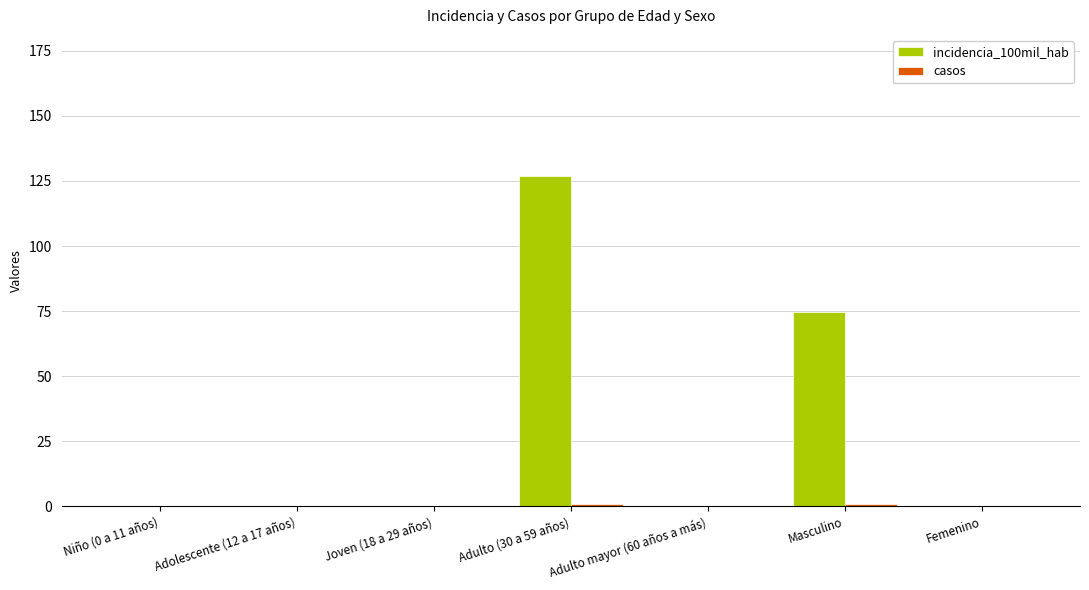

How many groups of bars are there?

7